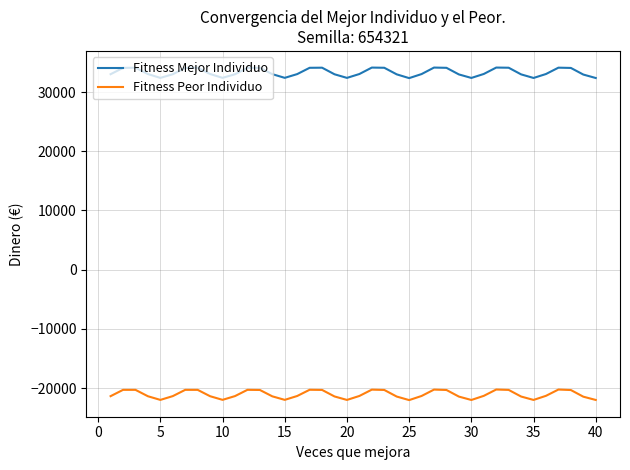

True or false: Fitness Peor Individuo and Fitness Mejor Individuo cross at least once.

False